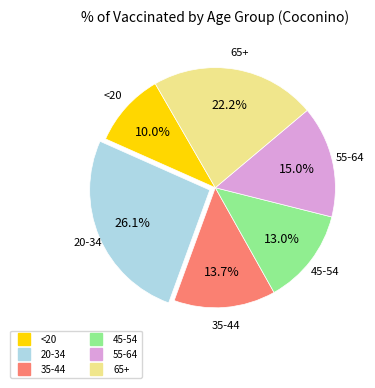

To the nearest percent, what is the combined percentage of 65+ and 35-44?

36%